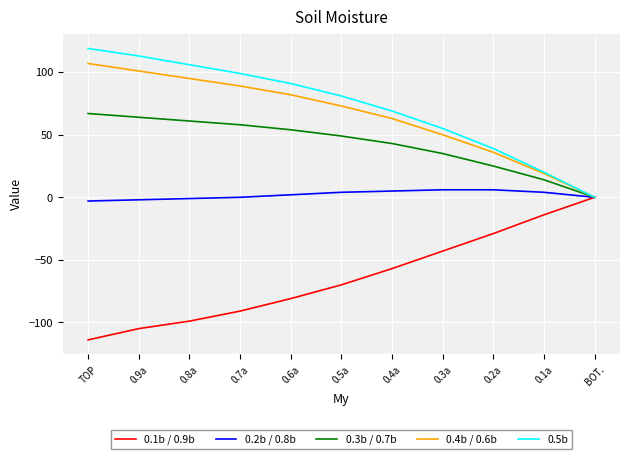

What is the minimum value shown in the chart?

-114